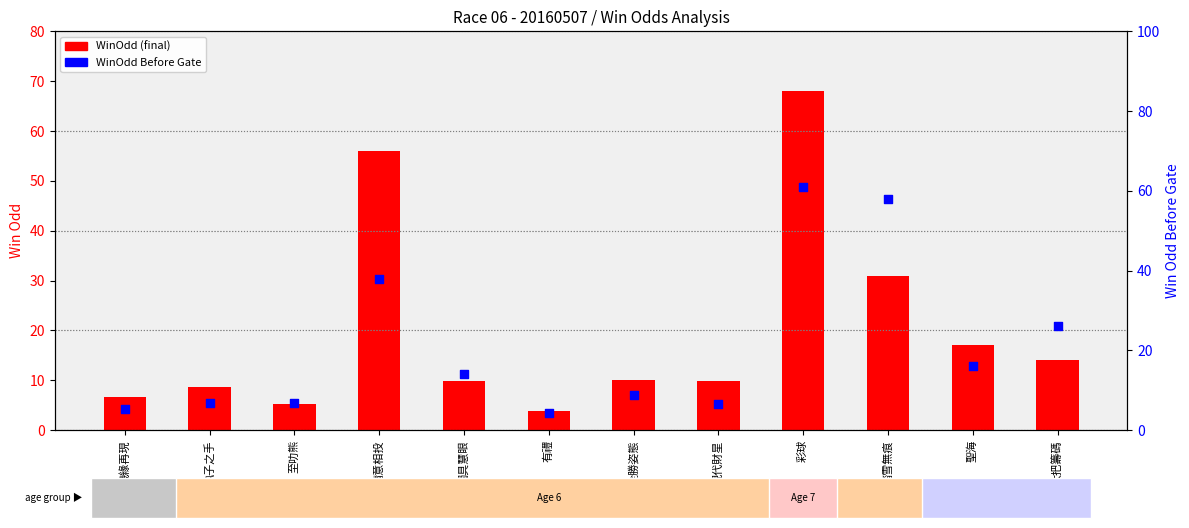

Is the value of WinOdd (final) at 全勝姿態 greater than the value of WinOdd Before Gate at 現代財星?

Yes